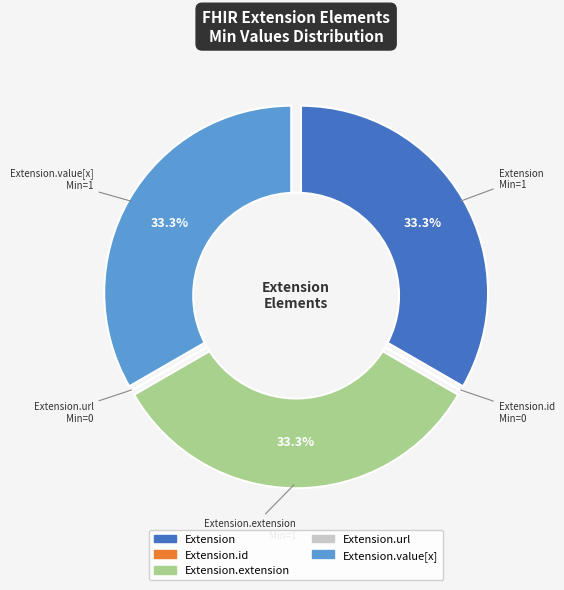

Is the sum of Extension.value[x] and Extension.url greater than half?

No